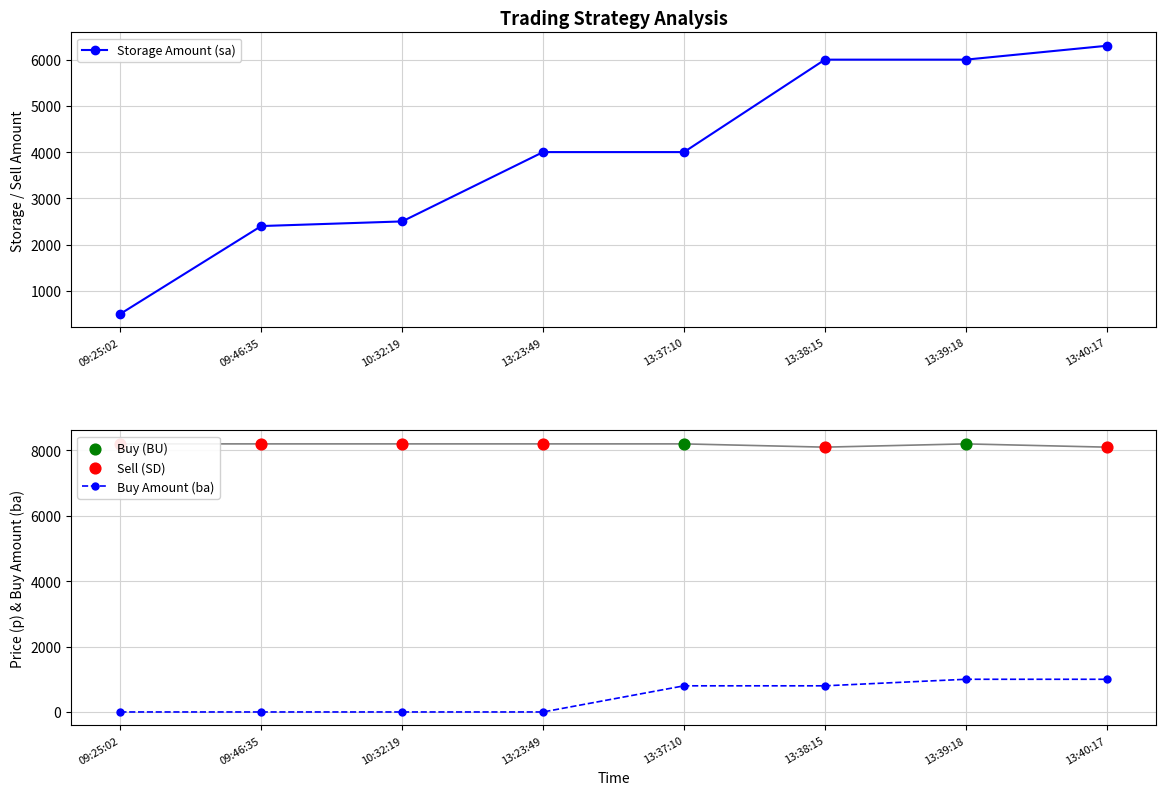

Which series has the widest spread of Y values?

sa